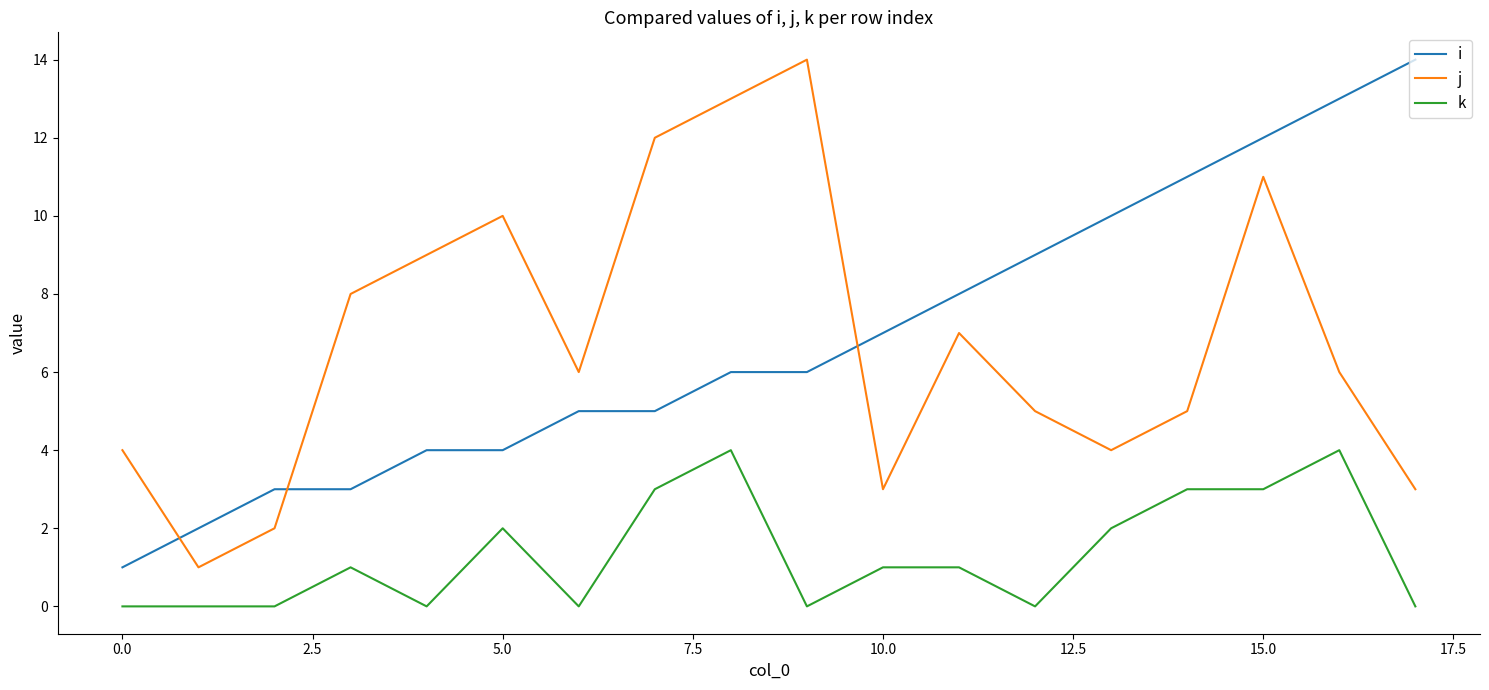

True or false: k and j intersect in this chart.

False